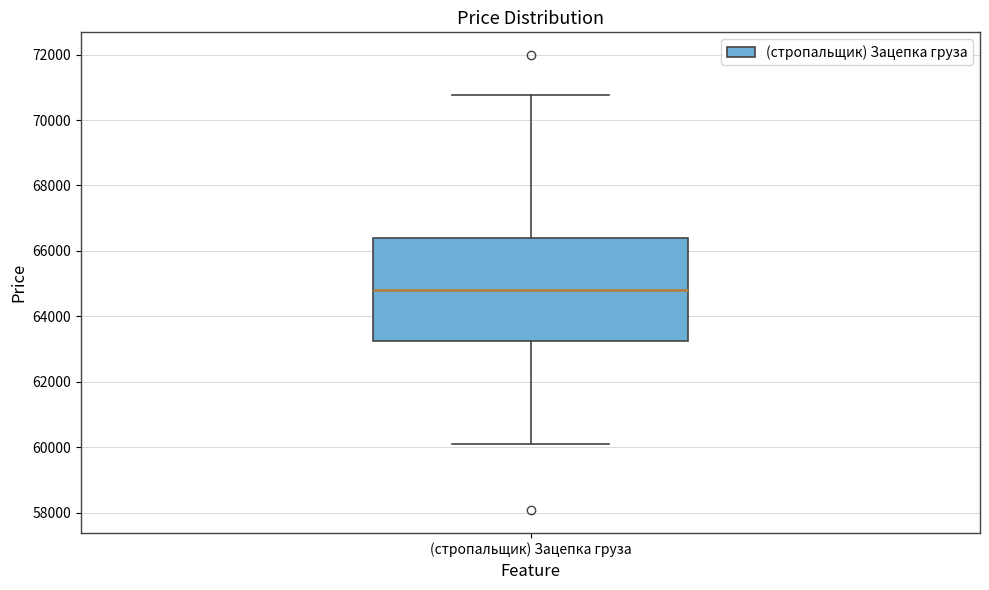

Read this box plot against the y-axis: the position of the median line, the range covered by the box, and the ends of both whiskers. The values are not printed on the chart, so give them approximately, as read against the axis.

median 64800, box 63200 to 66400, whiskers 60000 to 70800